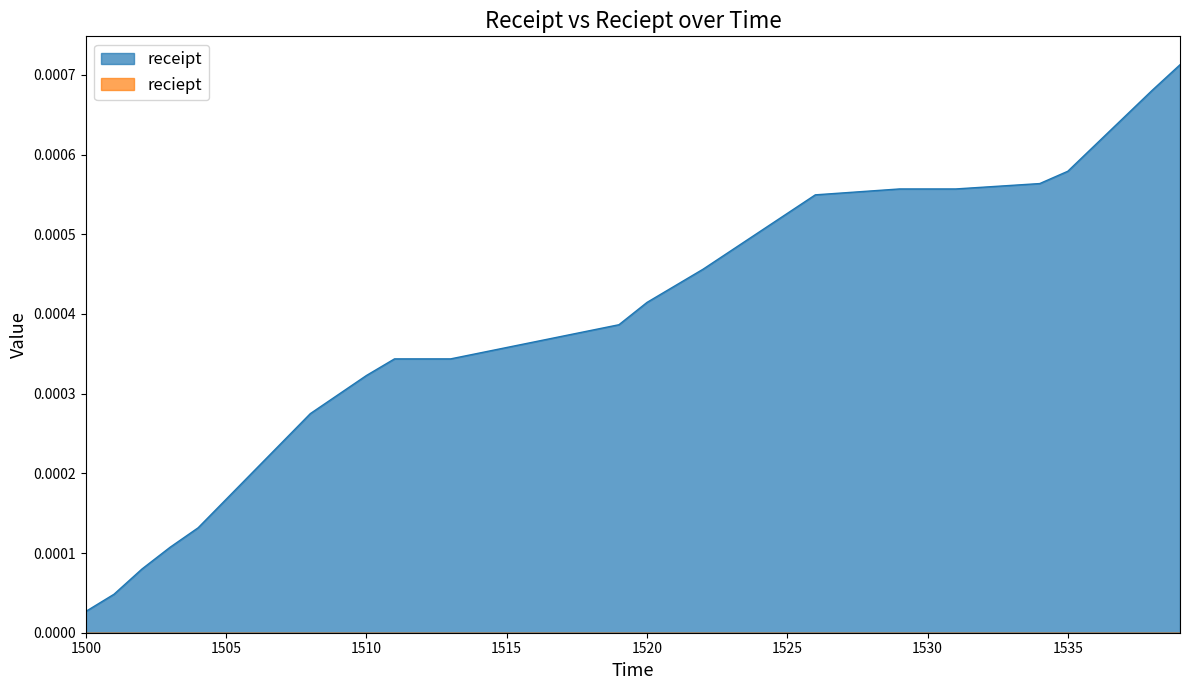

Which category has the lowest value in the receipt series?

1500